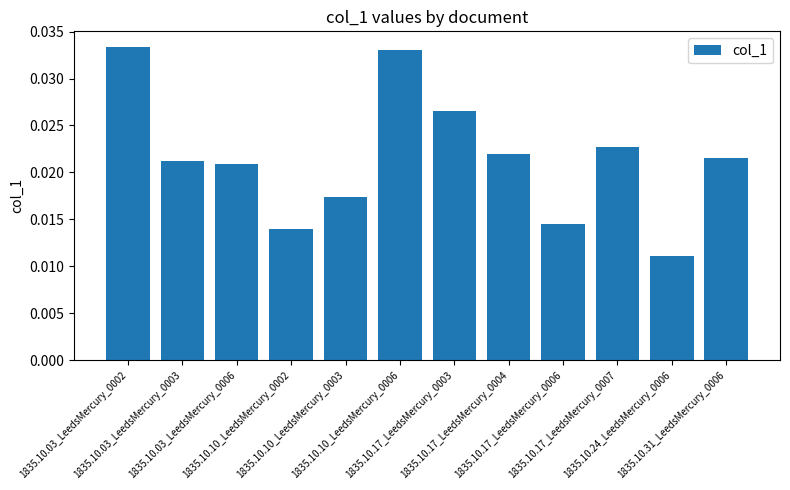

Count the number of categories in the chart.

12